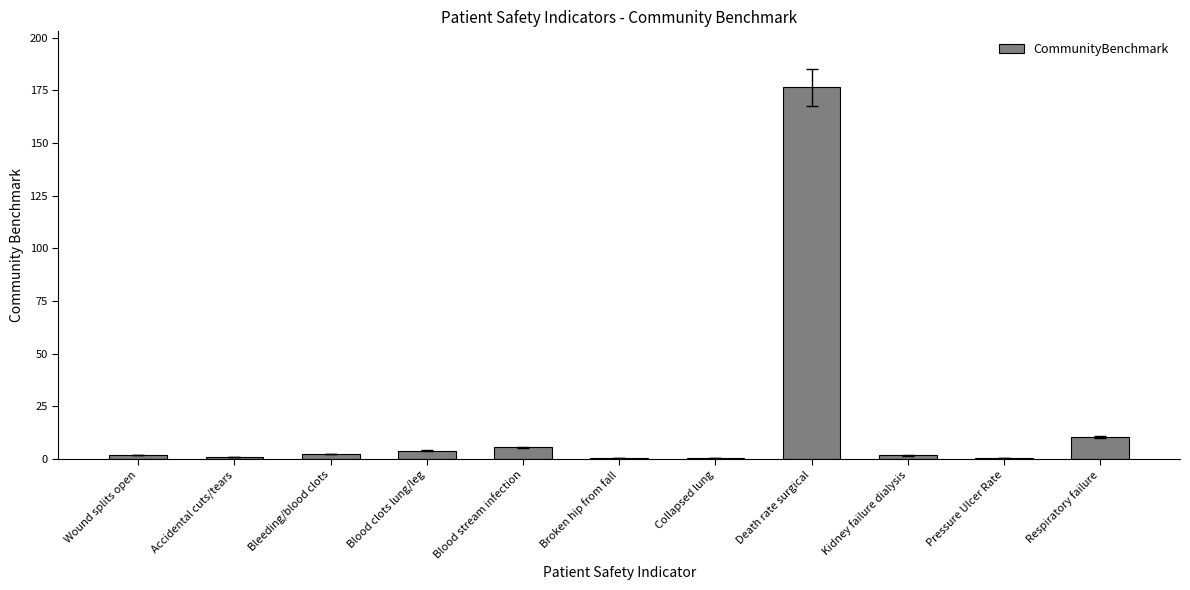

Are the bars horizontal?

No